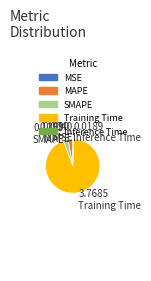

Which has a higher value, MAPE or Inference Time?

MAPE